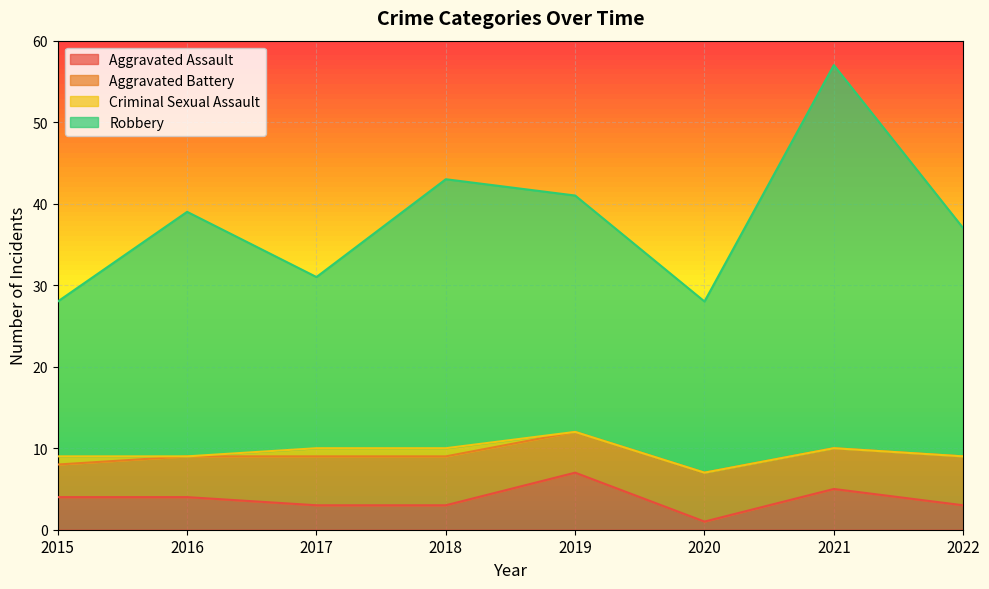

Is it true that Aggravated Assault equals 1 at 2020?

True